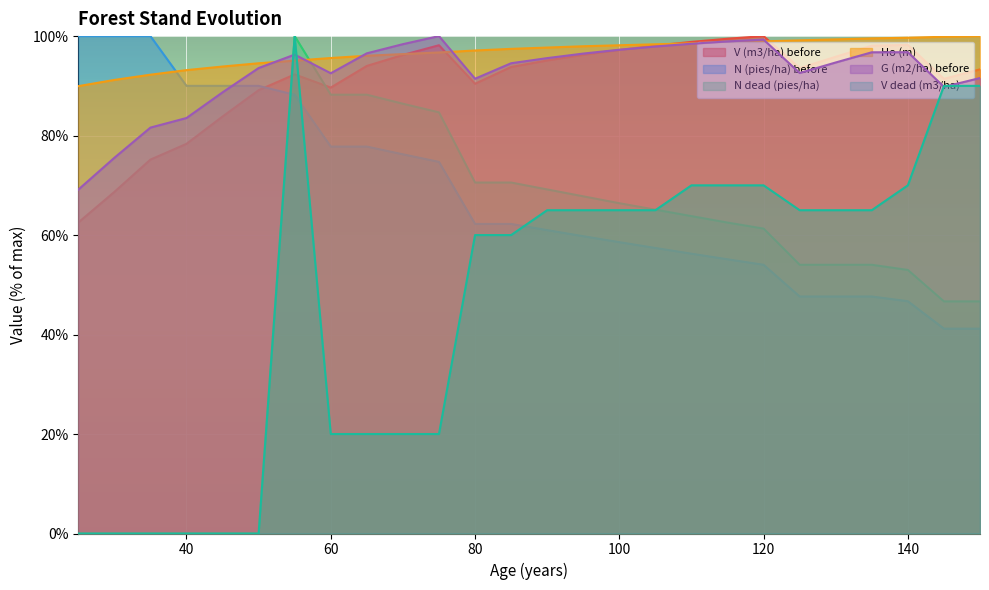

What are all the series names shown in the legend?

V (m3/ha) before, N (pies/ha) before, N dead (pies/ha), Ho (m), G (m2/ha) before, V dead (m3/ha)